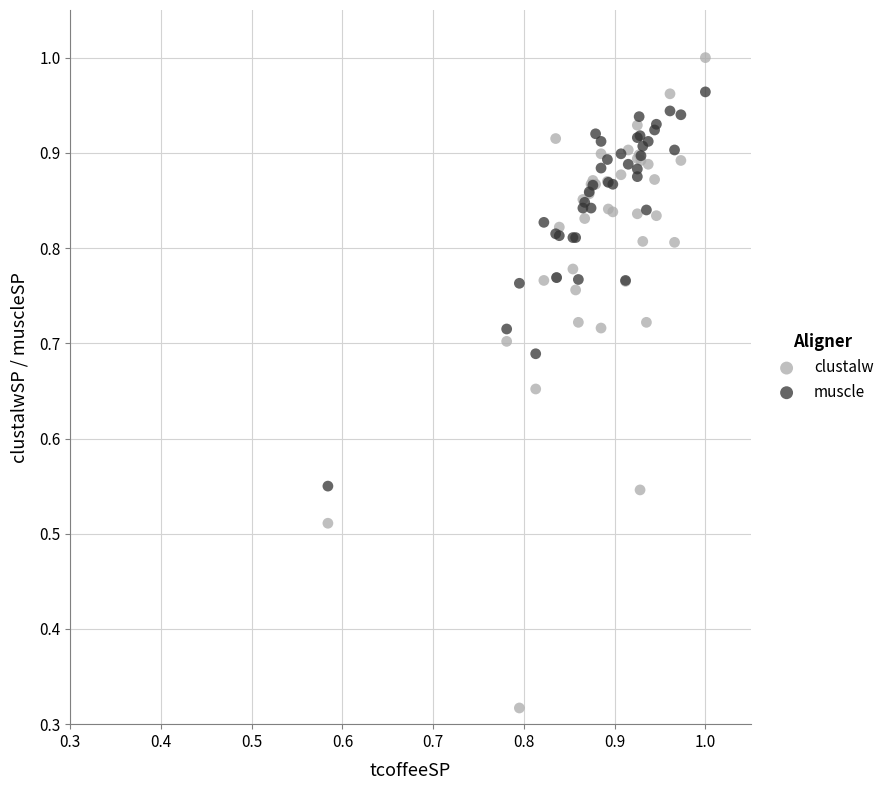

What is the X range (max minus min) for the scatter plot?

0.4